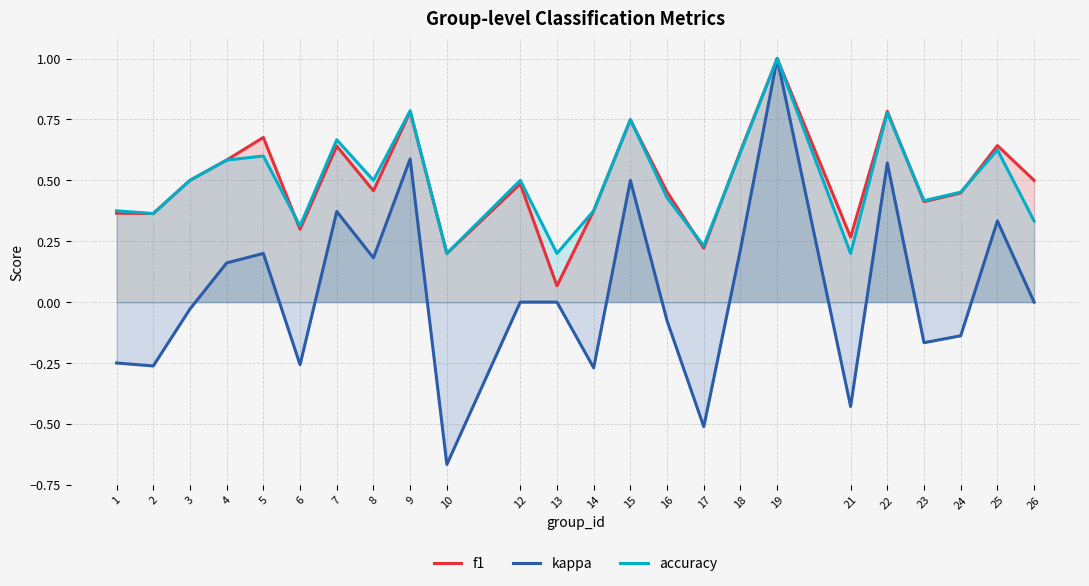

Between 5 and 25, which is larger?

5